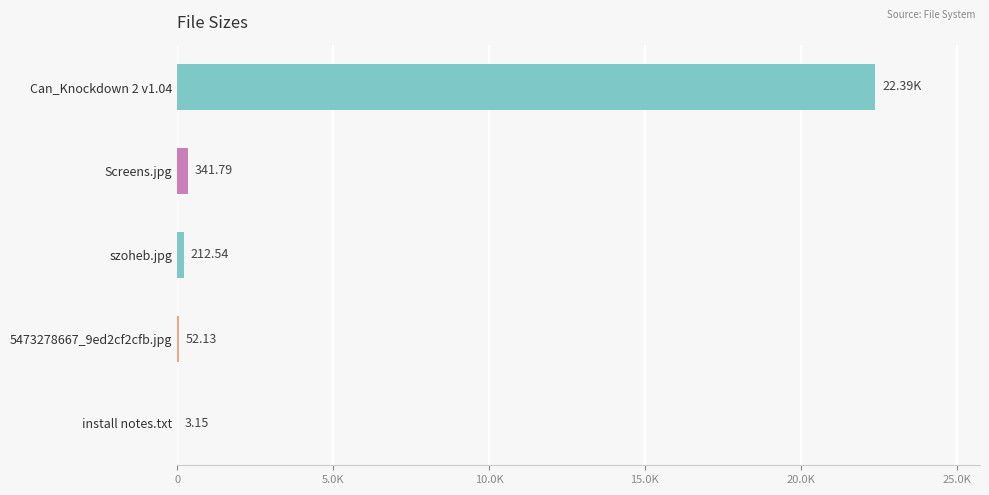

Where is the data nearest to the value 11196?

Screens.jpg